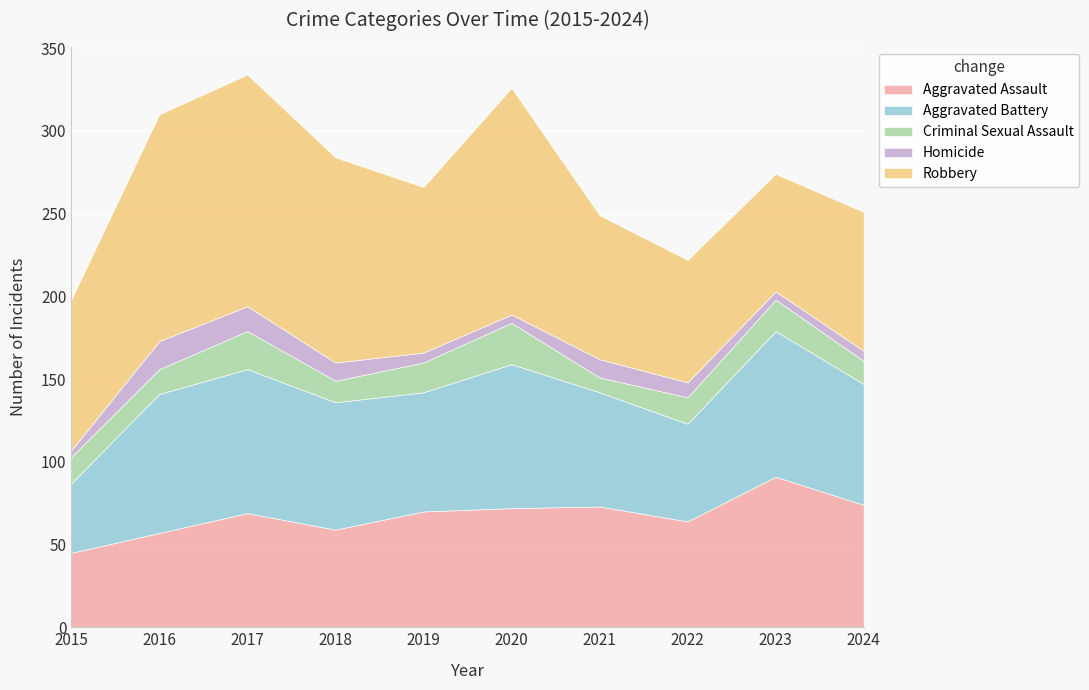

Which series changed the most between 2016 and 2022?

Robbery